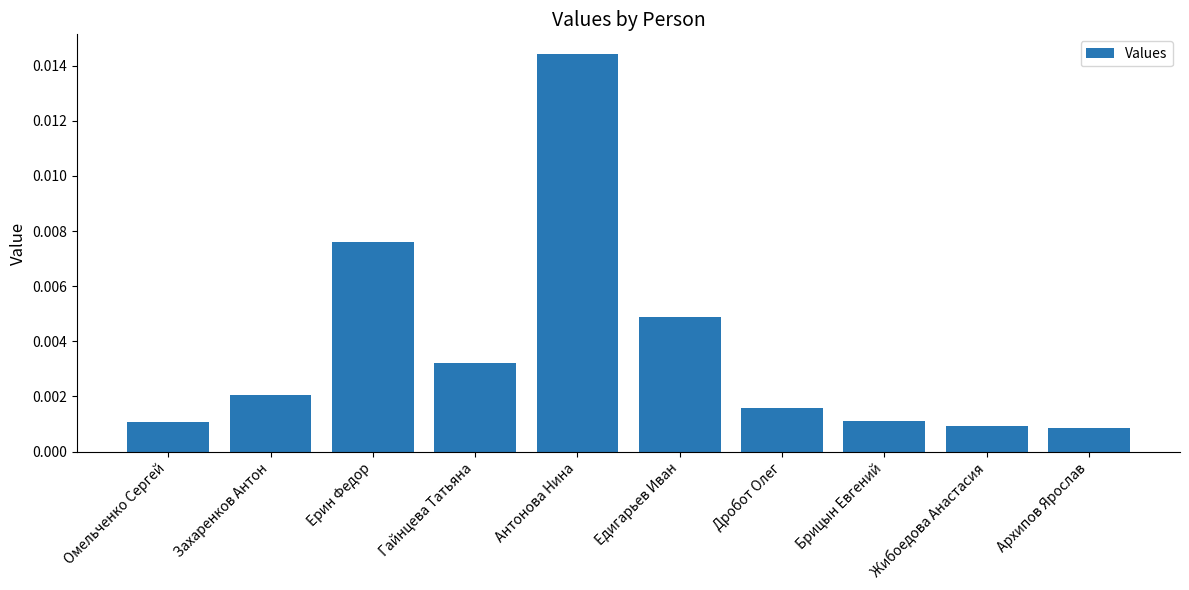

Which has a higher value, Гайнцева Татьяна or Жибоедова Анастасия?

Гайнцева Татьяна